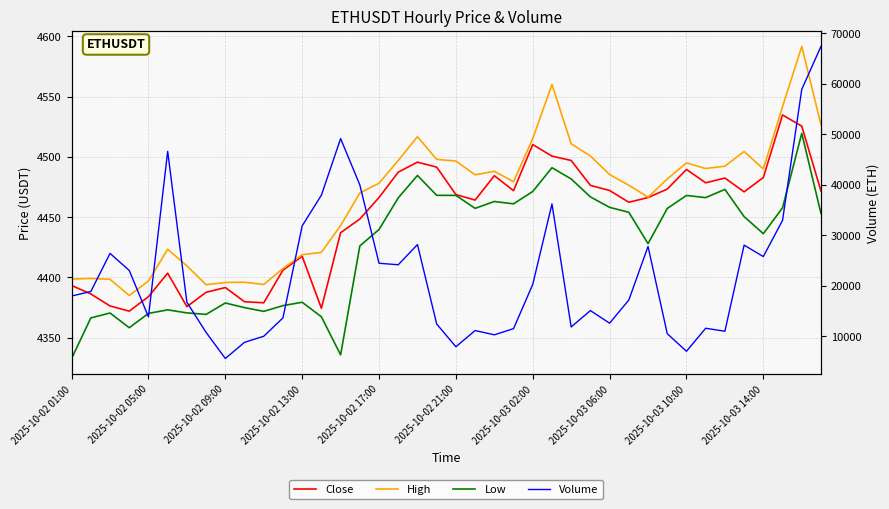

Between 36 and 14, which is larger?

36